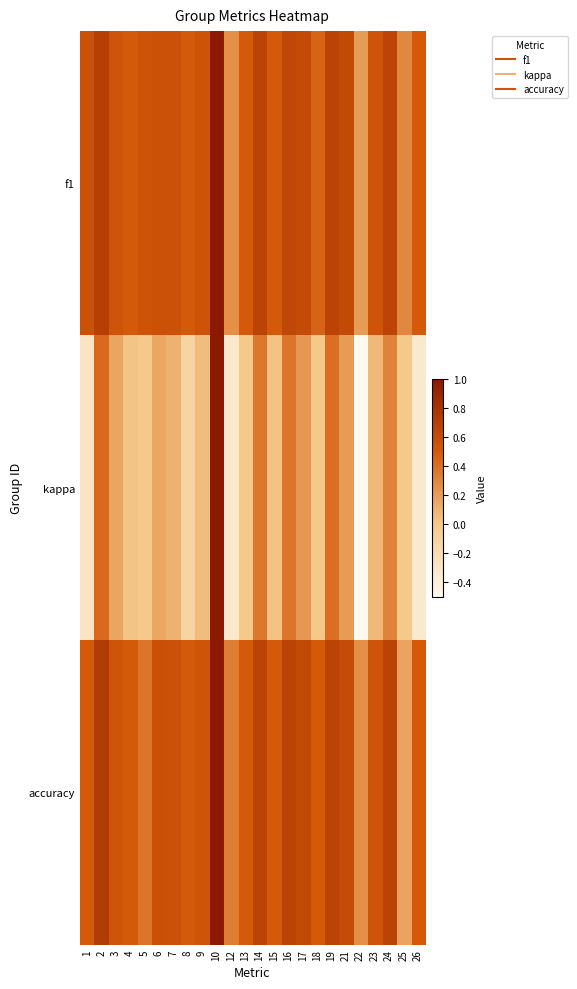

Which label corresponds to the smallest value in the chart?

22